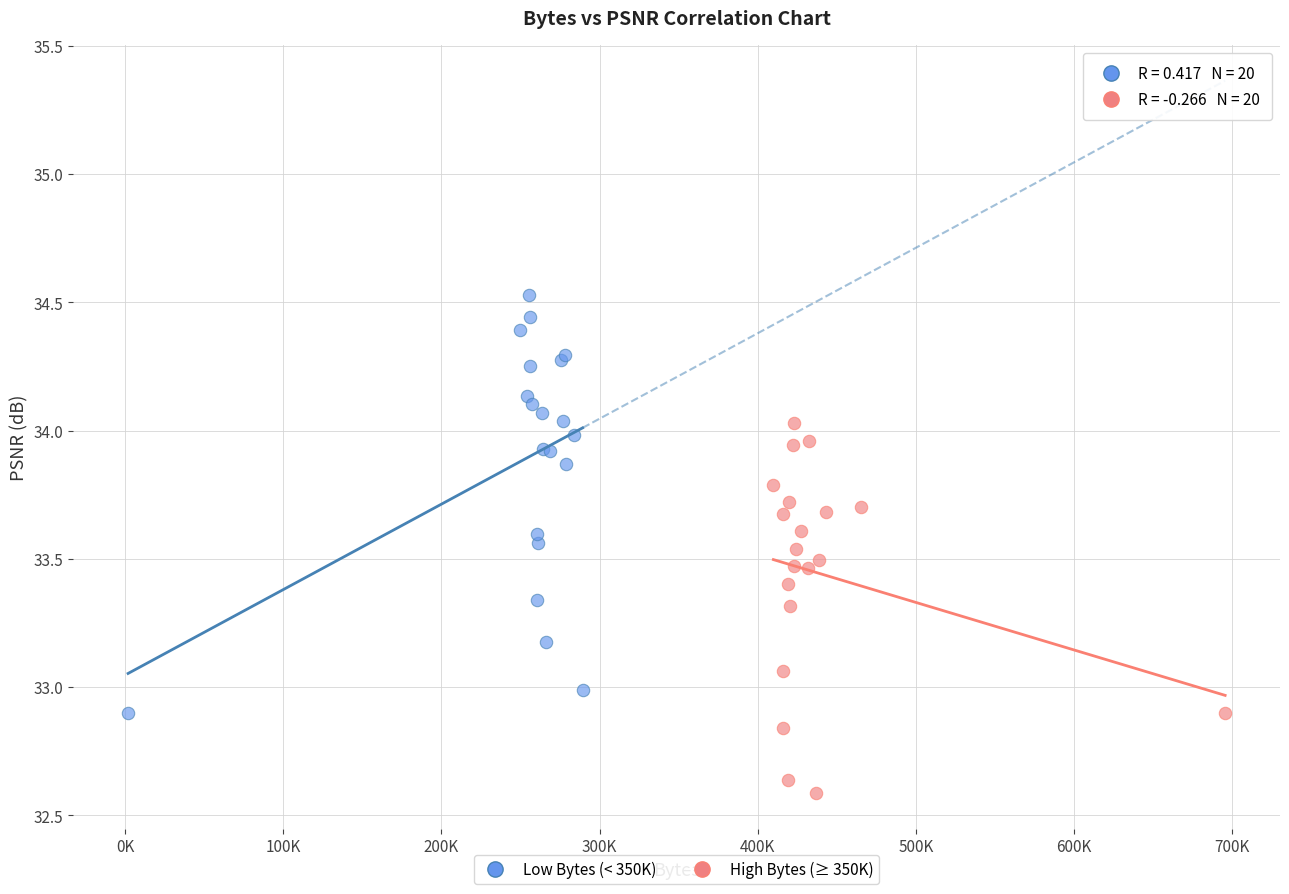

Which series contains the highest Y value?

Low Bytes (< 350K)